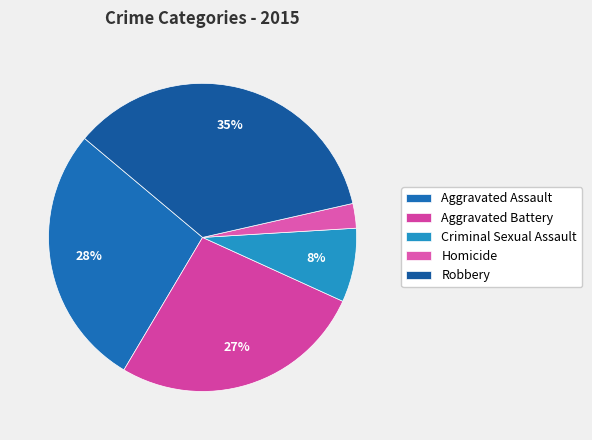

How many segments does this pie chart have?

5